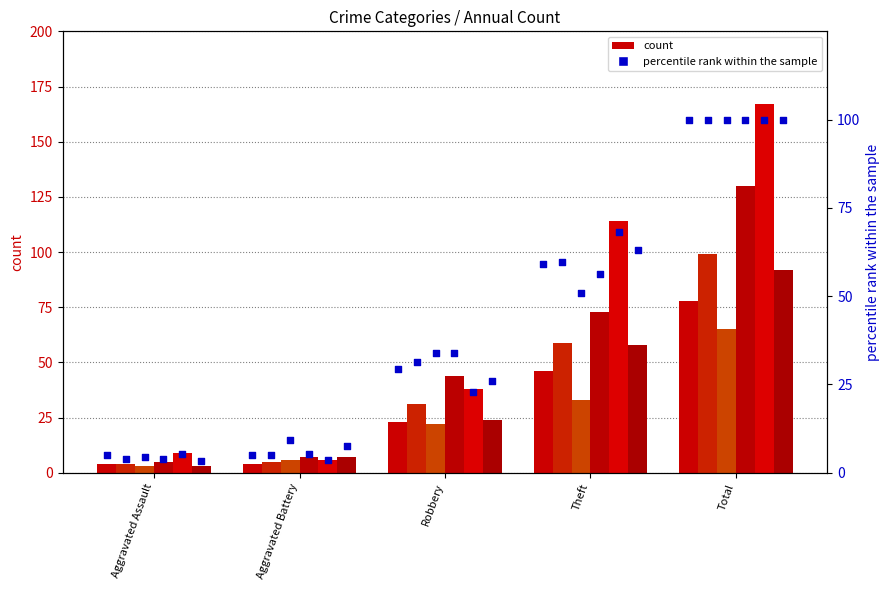

What is the change in value from Aggravated Assault to Total?

+94.9